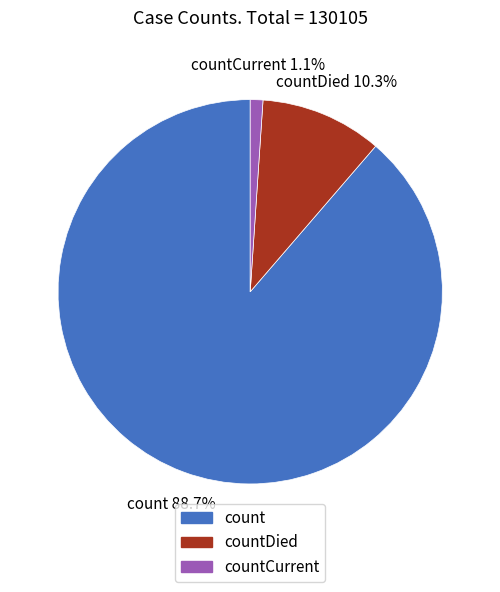

Is it true that countCurrent is 1% of the pie?

True